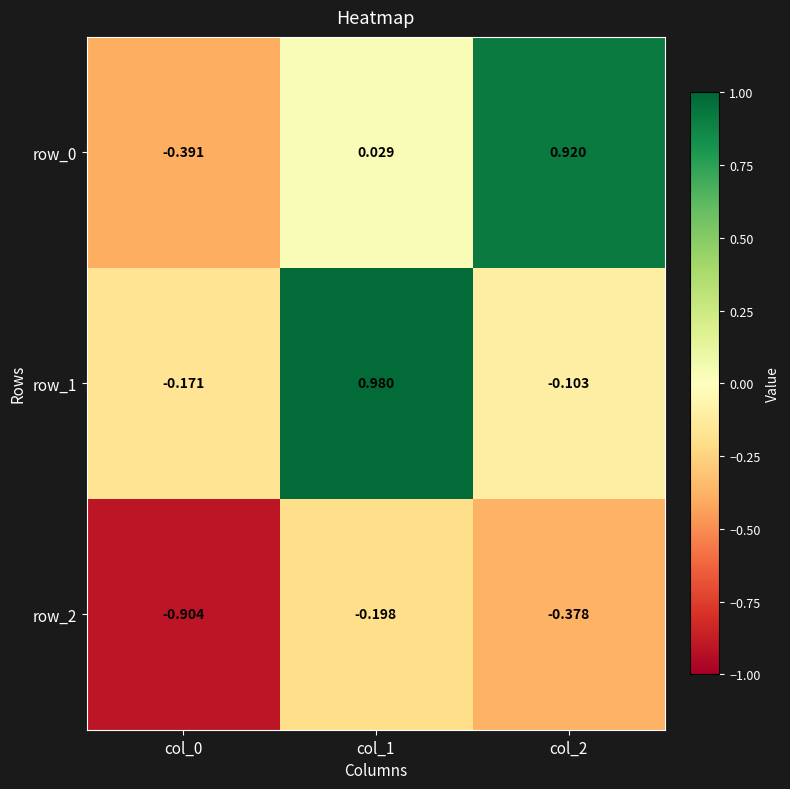

How many negative values does the row_1 series have?

2